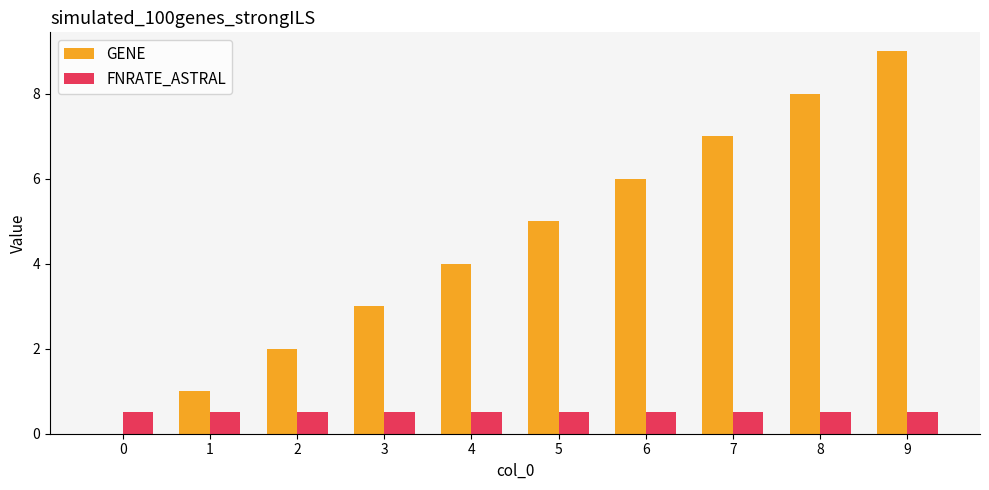

Reading left to right, what are all the values shown in this chart?

GENE: 0.0	1.0	2.0	3.0	4.0	5.0	6.0	7.0	8.0	9.0
FNRATE_ASTRAL: 0.5	0.5	0.5	0.5	0.5	0.5	0.5	0.5	0.5	0.5